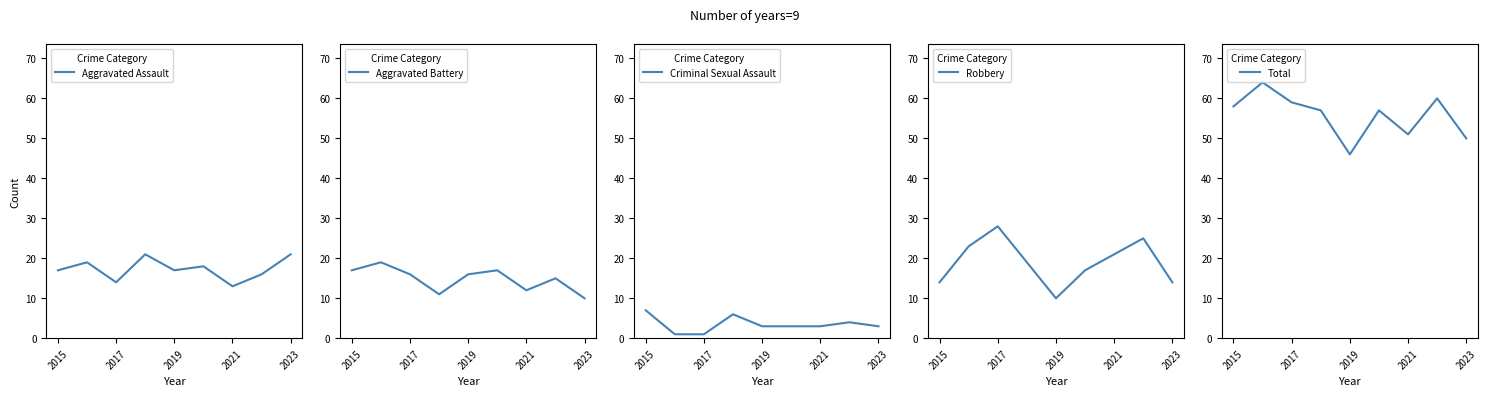

How many data points in Total are above 57?

4